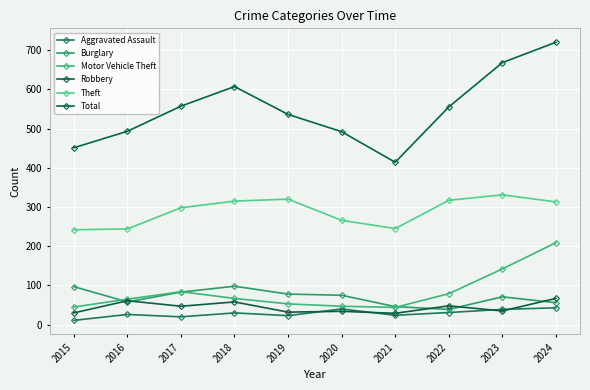

Where is the first local minimum for Motor Vehicle Theft?

2021